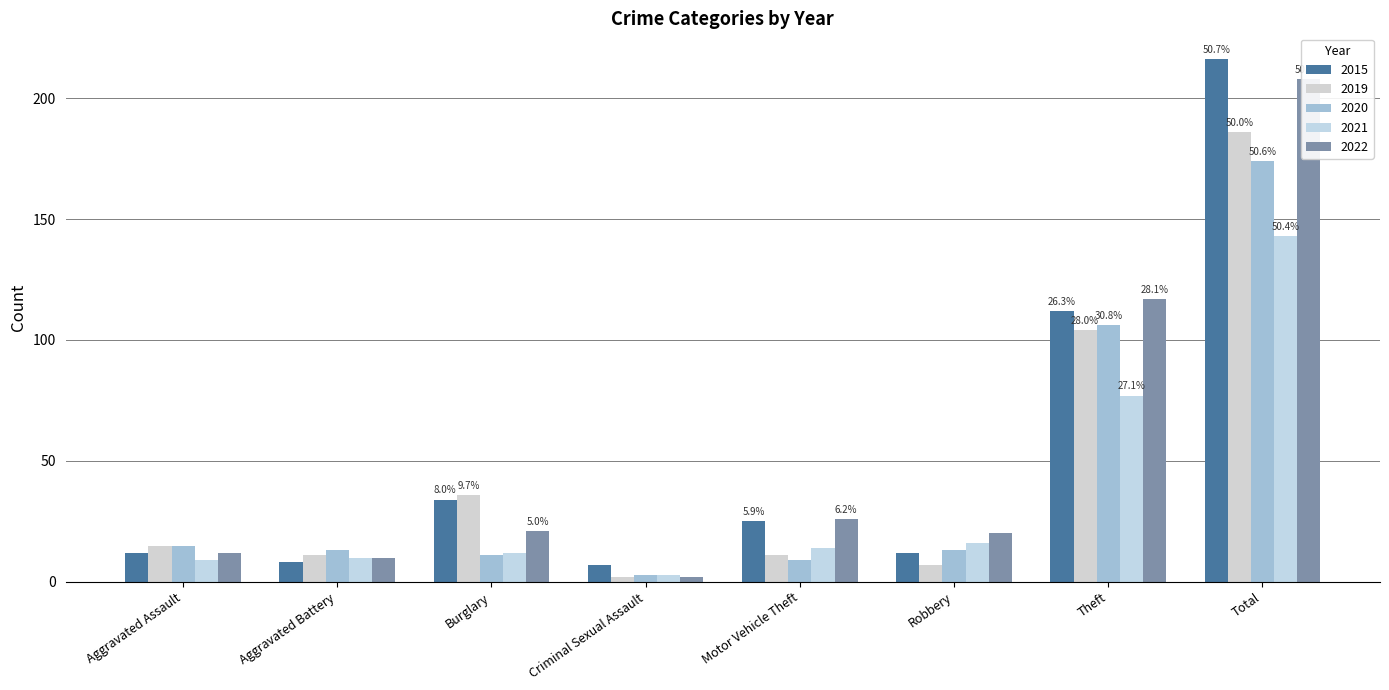

How many values in the 2019 series are below 15?

4